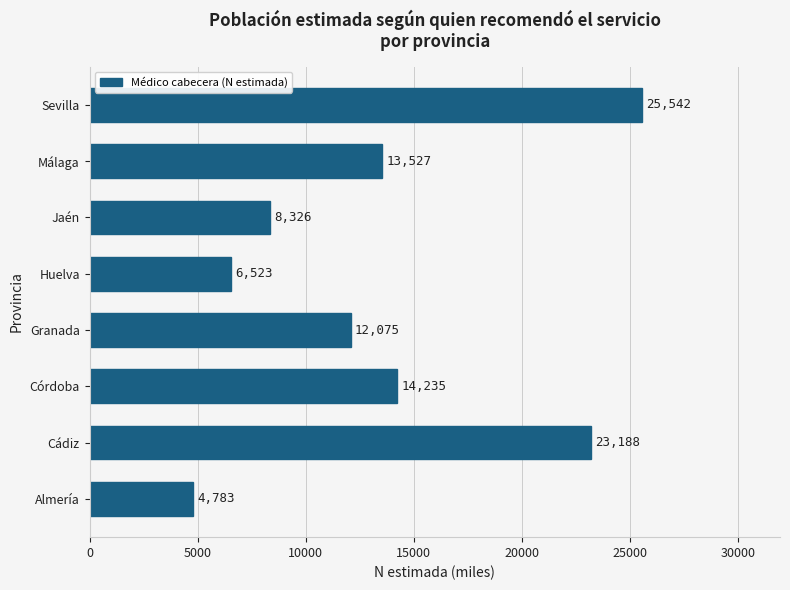

At which category does the chart reach its peak across all series?

Sevilla